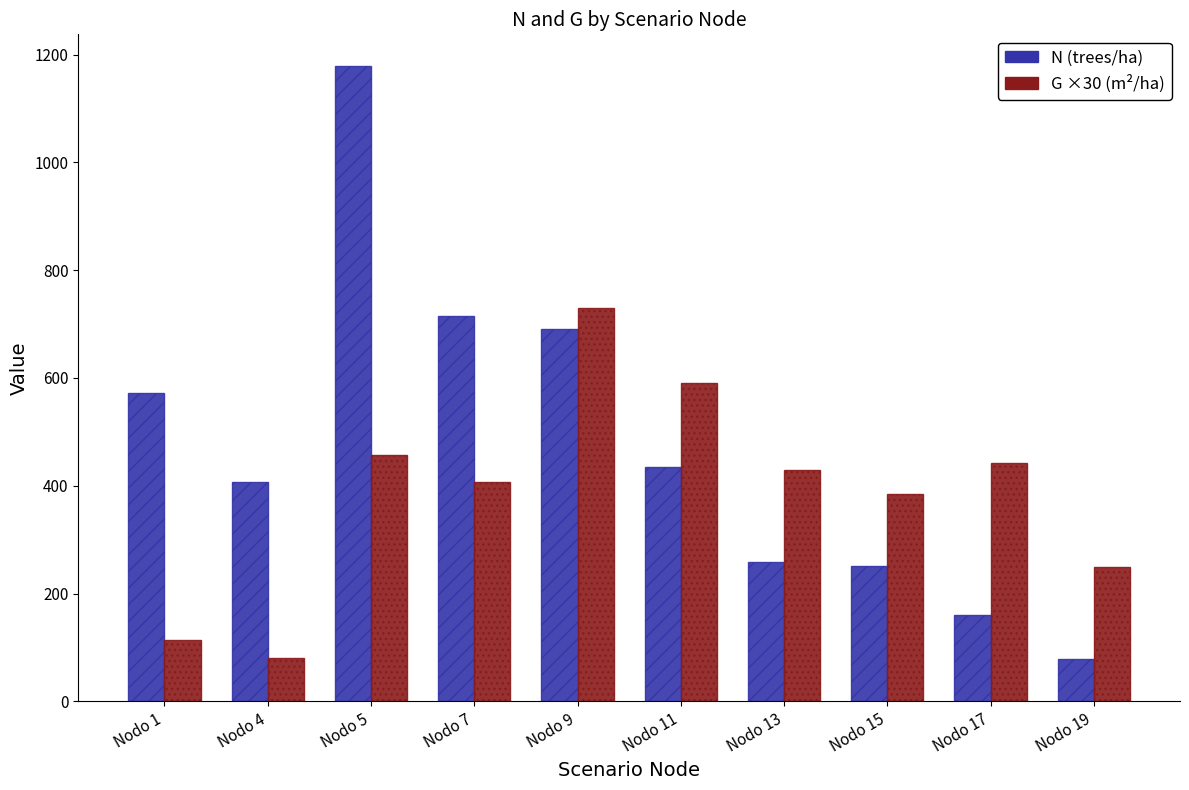

Which category has the highest value in the G ×30 (m²/ha) series?

Nodo 9